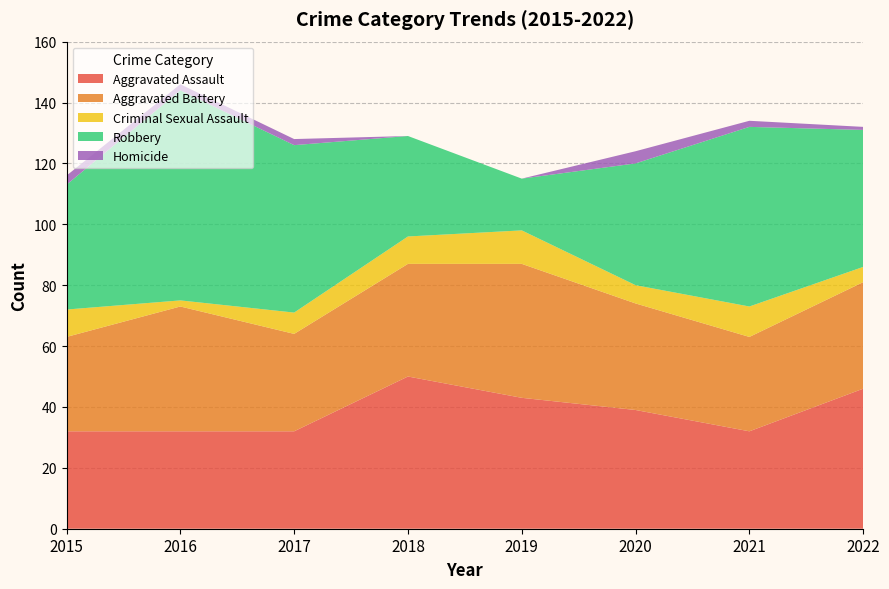

Reading left to right, transcribe all the data shown in this chart.

Aggravated Assault: 2015=32	2016=32	2017=32	2018=50	2019=43	2020=39	2021=32	2022=46
Aggravated Battery: 2015=31	2016=41	2017=32	2018=37	2019=44	2020=35	2021=31	2022=35
Criminal Sexual Assault: 2015=9	2016=2	2017=7	2018=9	2019=11	2020=6	2021=10	2022=5
Robbery: 2015=41	2016=69	2017=55	2018=33	2019=17	2020=40	2021=59	2022=45
Homicide: 2015=3	2016=2	2017=2	2018=0	2019=0	2020=4	2021=2	2022=1